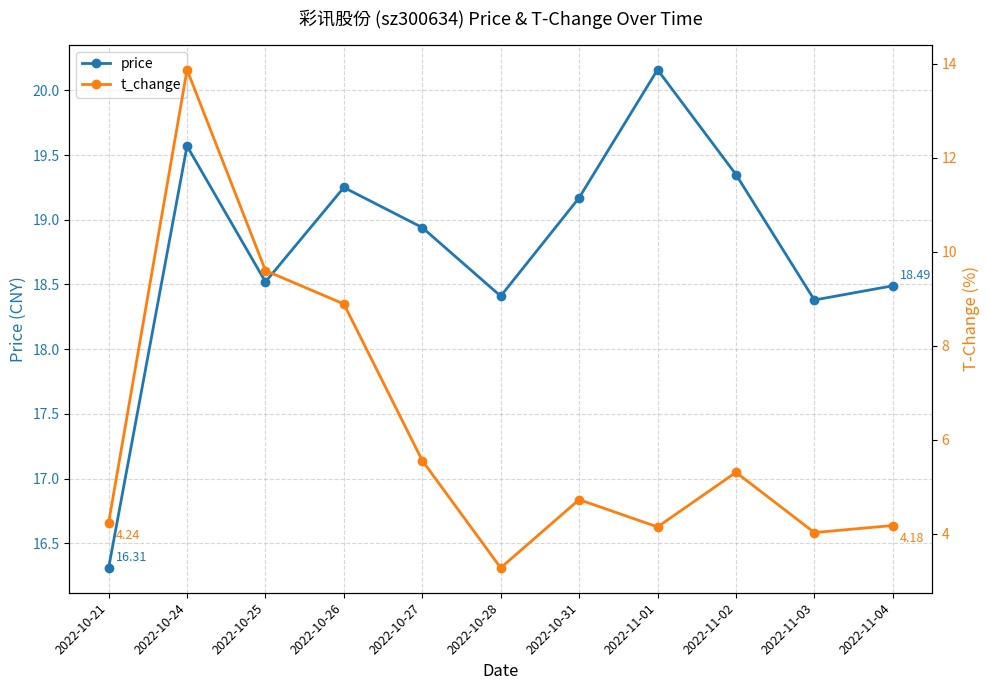

Where does the price series first go above 18?

2022-10-24